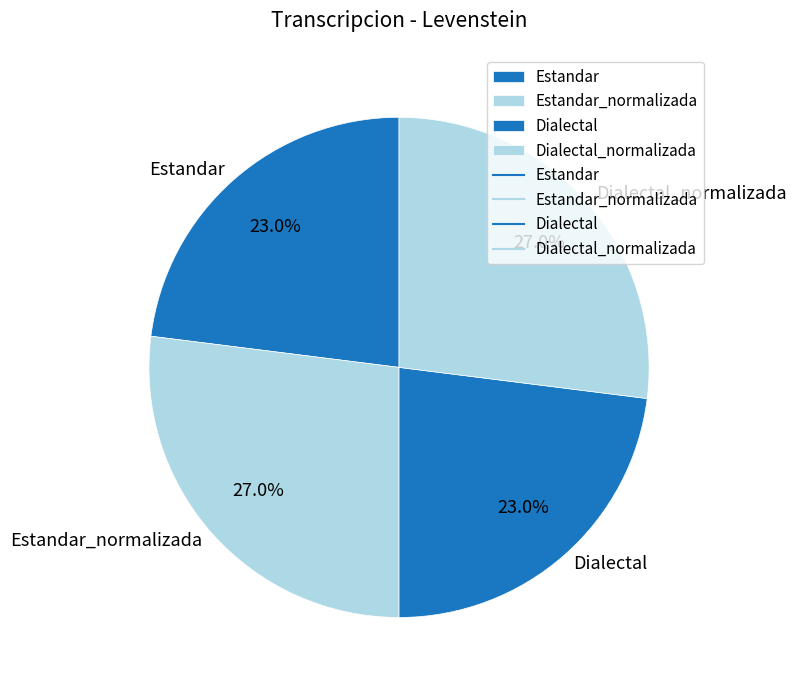

The Dialectal slice represents 29% of the pie. True or false?

False